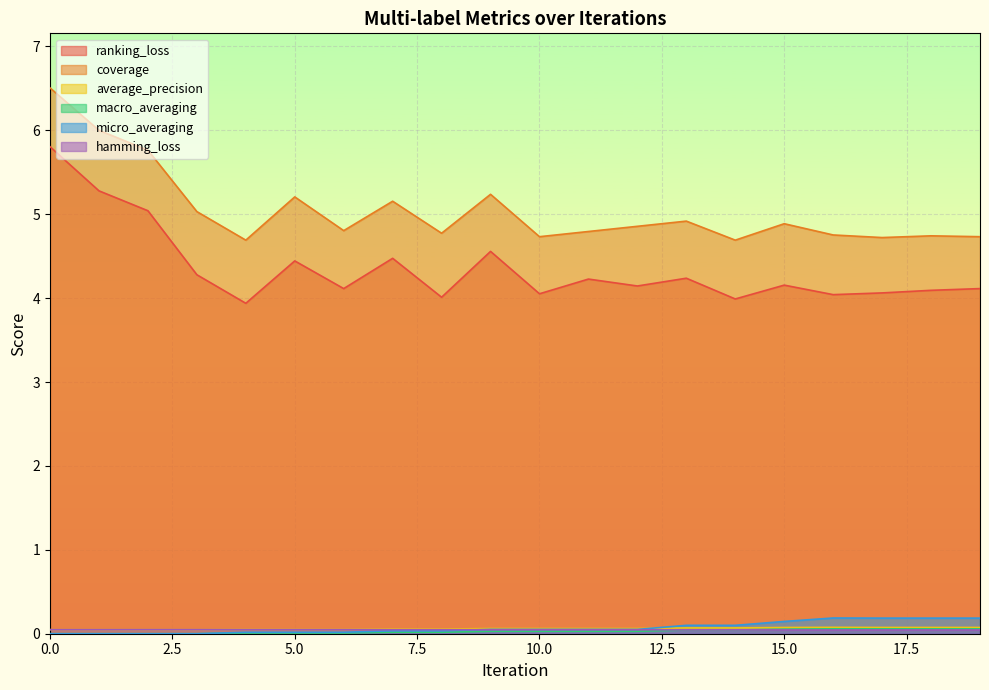

Does the chart display data point markers on the line(s)?

No